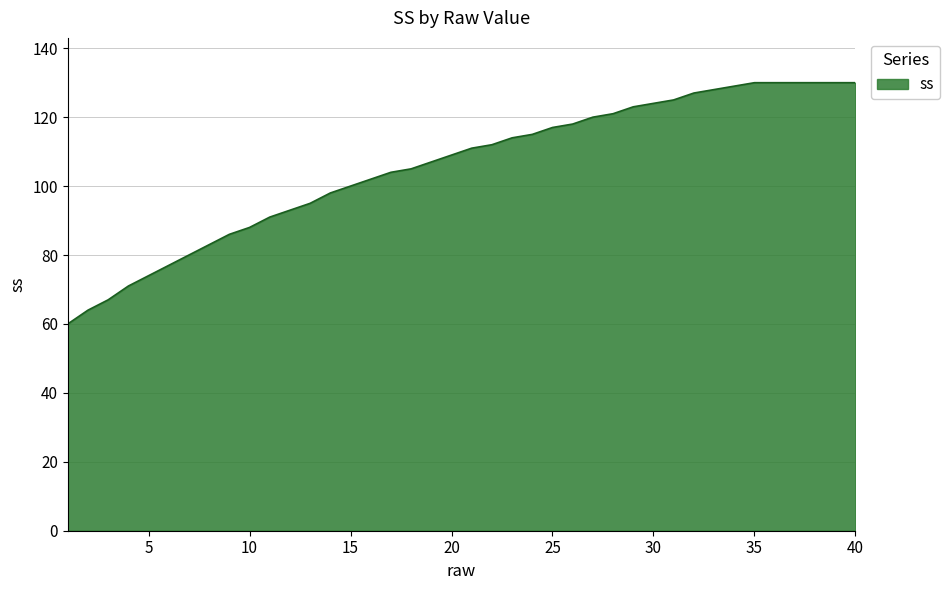

How many categories are shown in the chart?

40